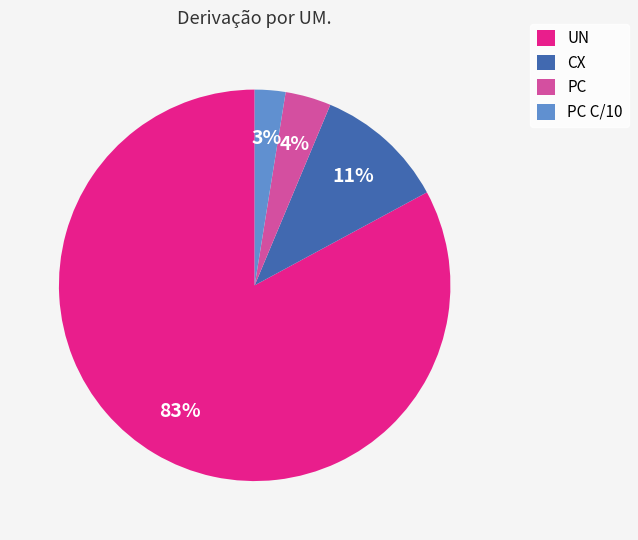

To the nearest percent, what is the average slice percentage?

25%